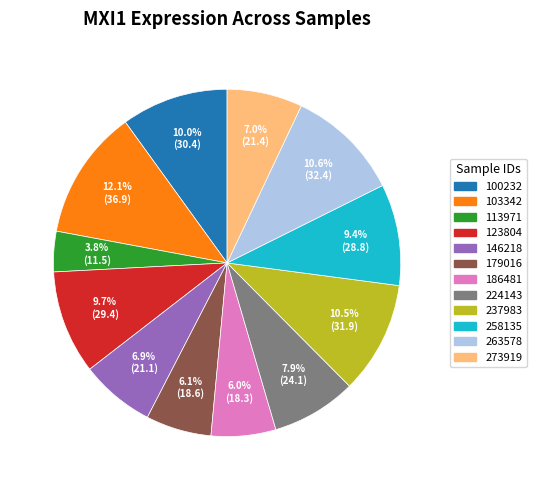

How many slices are in this pie chart?

12